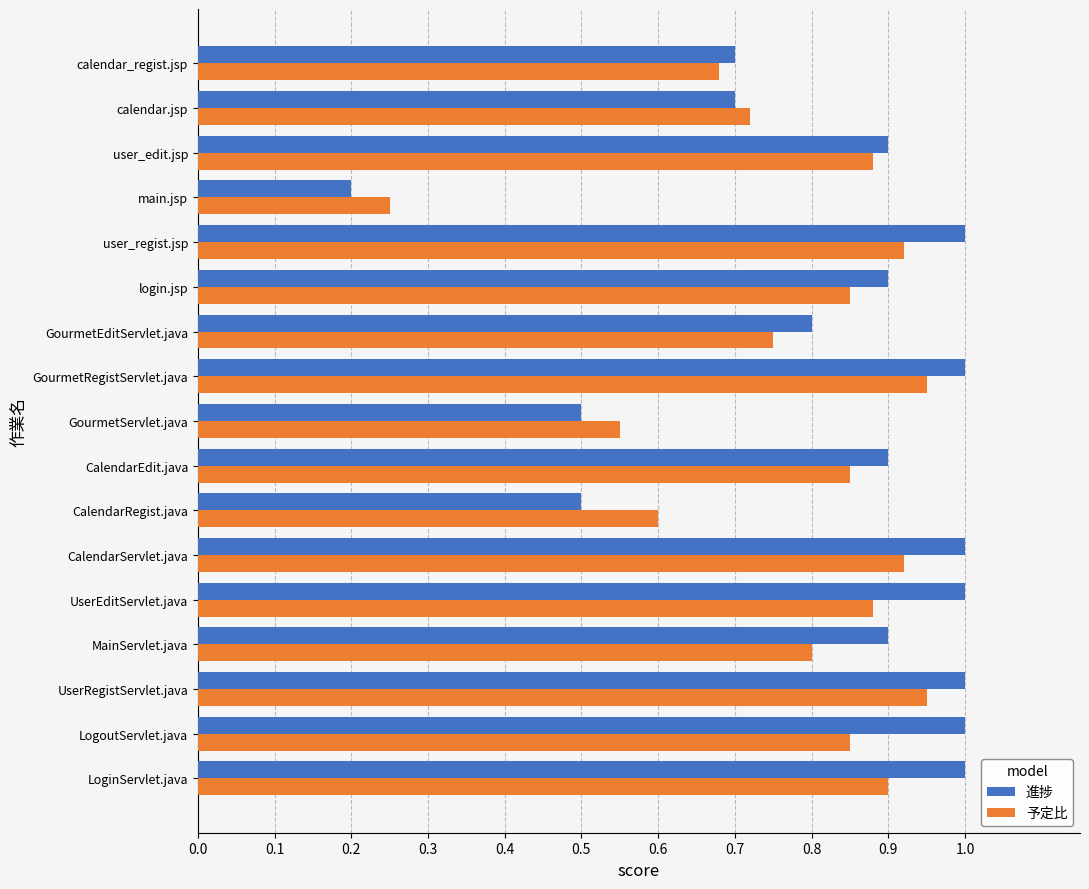

Rank the series at UserRegistServlet.java from highest to lowest value.

進捗, 予定比